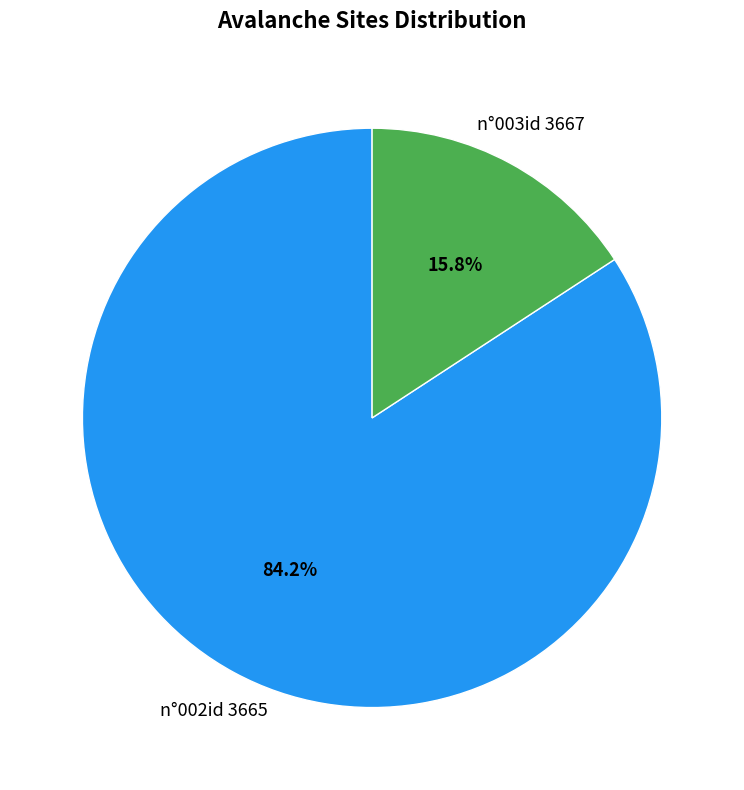

True or false: n°002id 3665 accounts for 84% of the total.

True